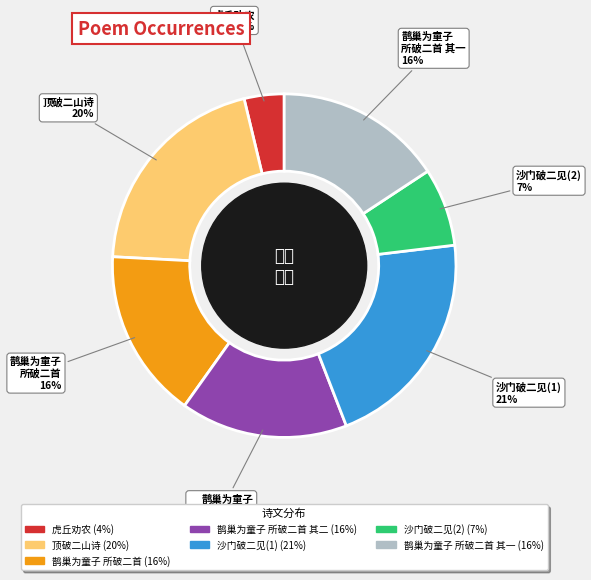

To the nearest percent, what is the difference between the largest and smallest slice percentages?

17%